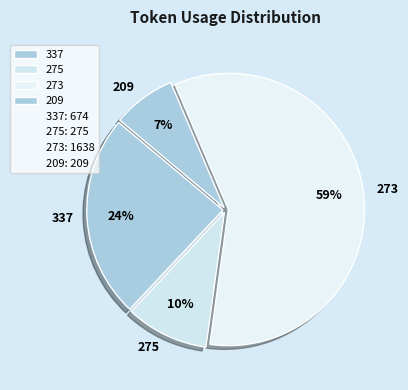

Rank the categories by value from lowest to highest.

209, 275, 337, 273